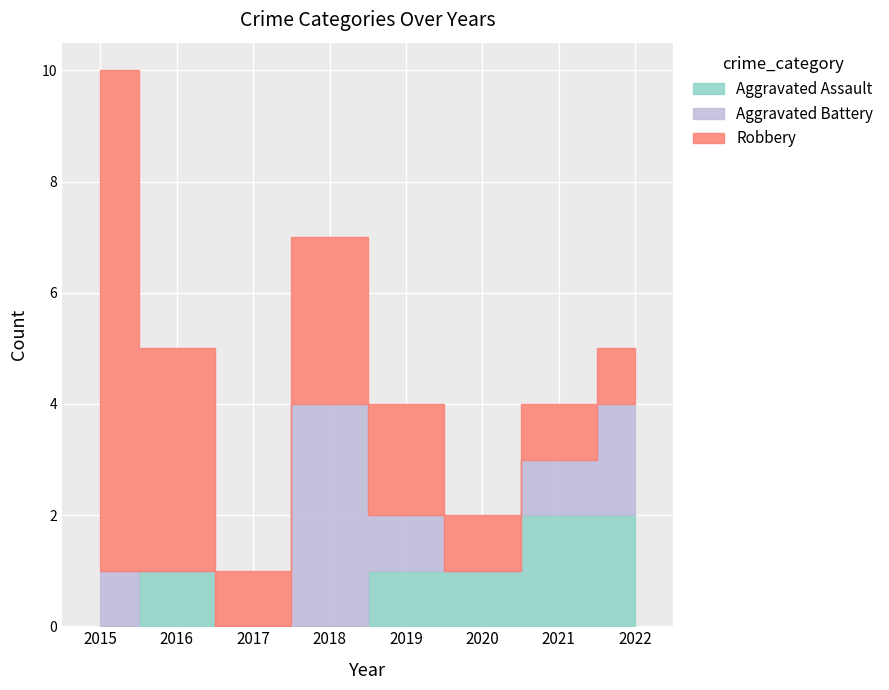

The Robbery series shows 1 at 2022. True or false?

True